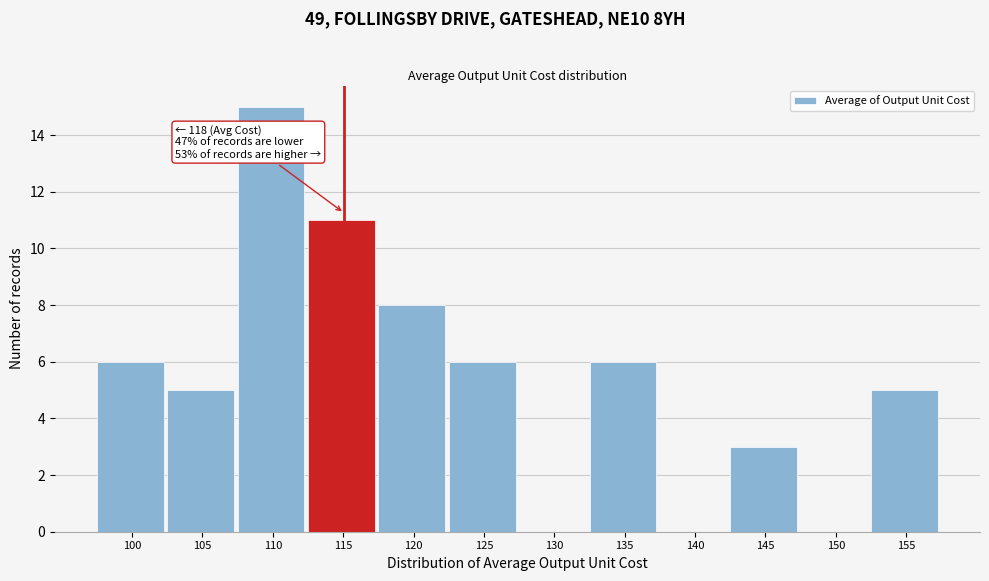

Reading left to right, list all the values displayed in this chart.

100=6	105=5	110=15	115=11	120=8	125=6	130=0	135=6	140=0	145=3	150=0	155=5